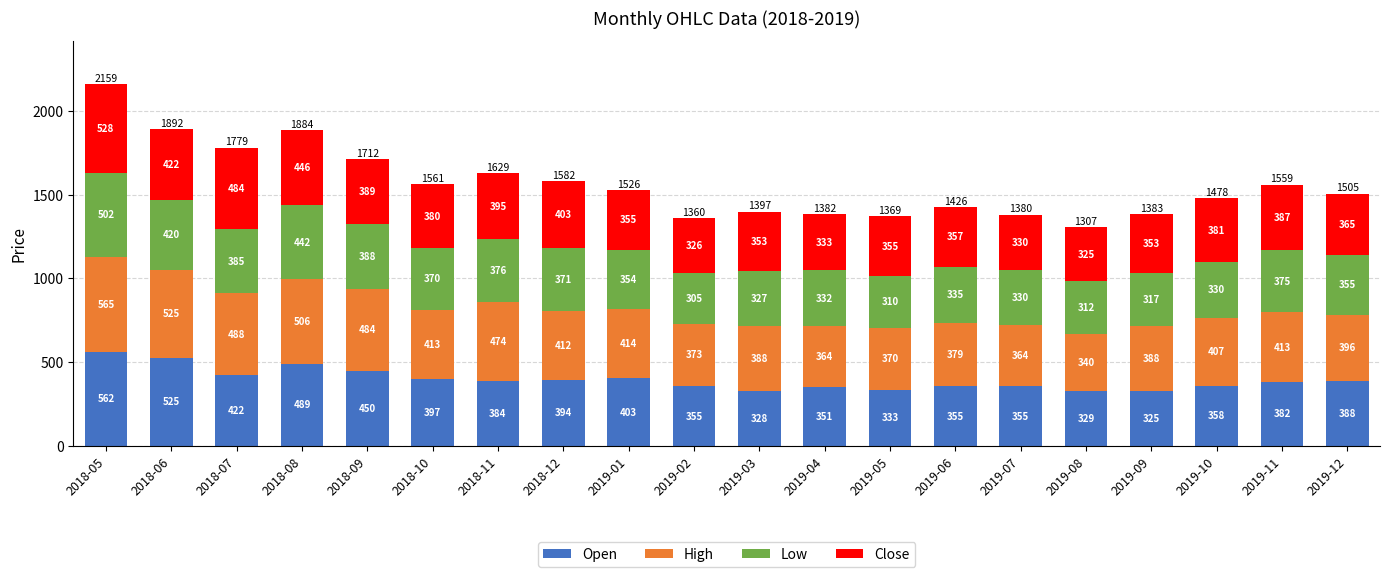

What is the minimum value for Open?

325.0